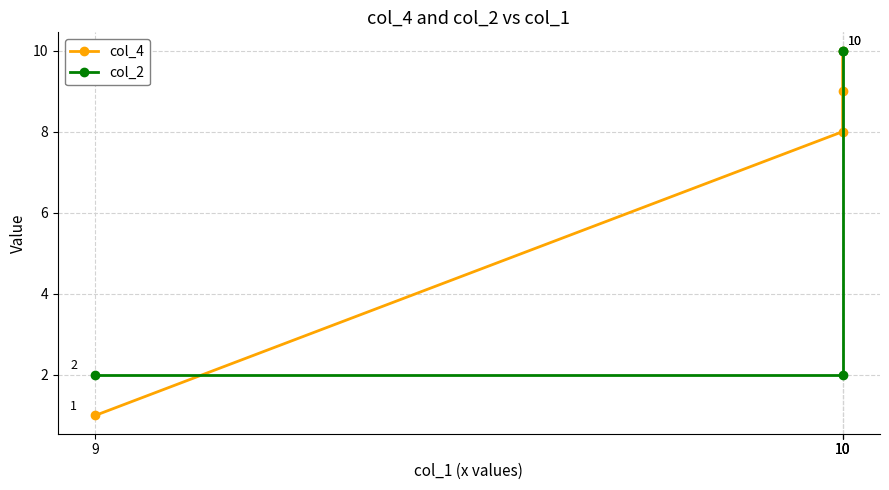

How many lines are shown in the chart?

2